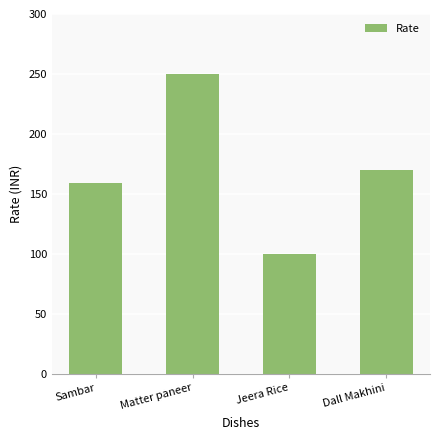

Are the bars horizontal?

No